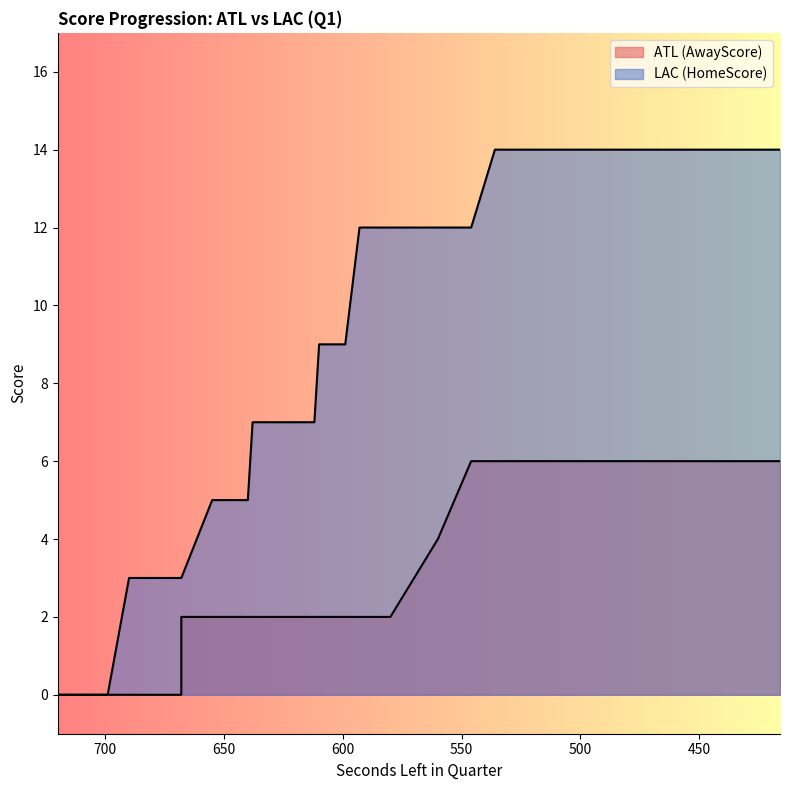

True or false: HomeScore has more than 1 points higher than both neighbors.

False